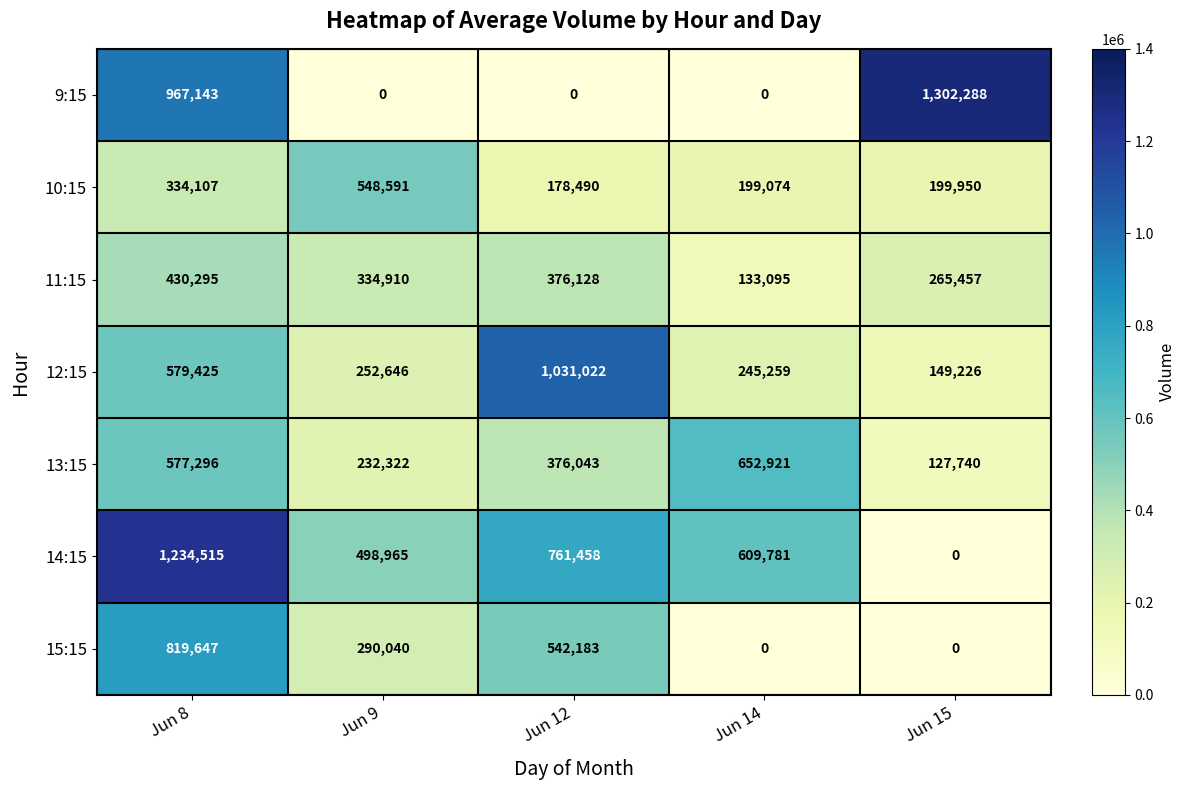

Which series changed the most between Jun 12 and Jun 14?

12:15